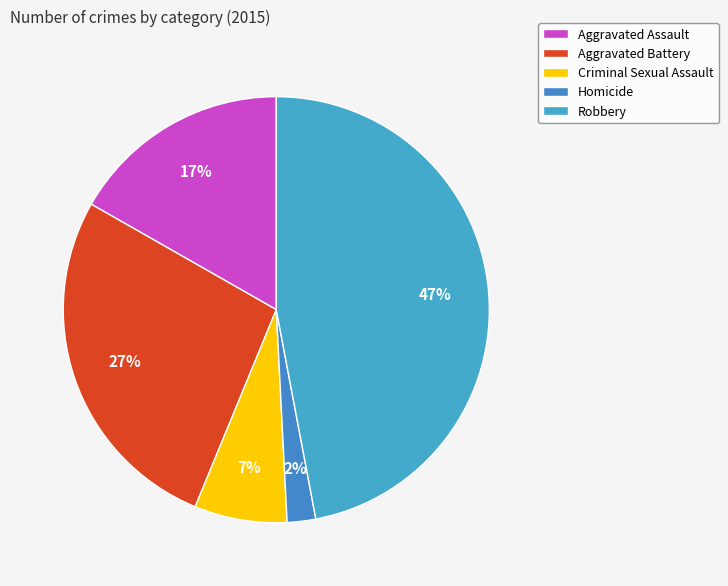

To the nearest percent, what is the combined percentage of Robbery and Aggravated Battery?

74%